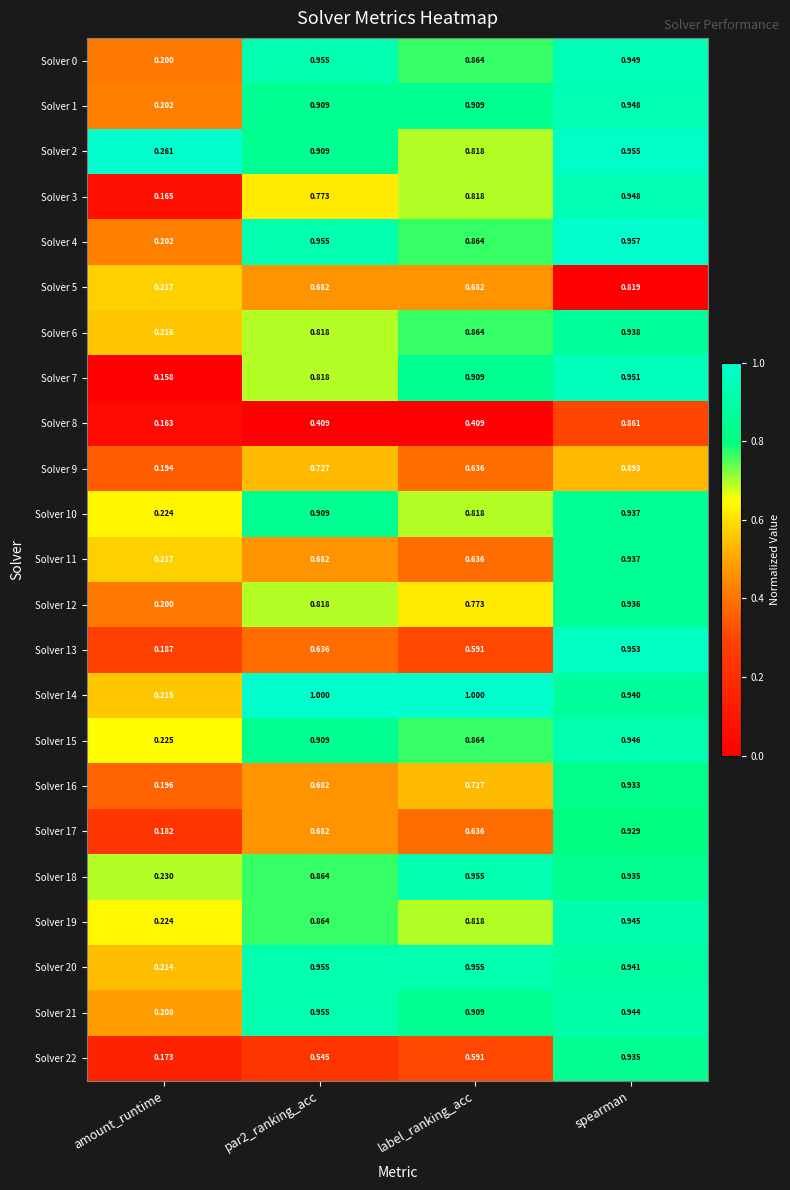

Is the value of Solver 22 at amount_runtime greater than the value of Solver 19 at par2_ranking_acc?

No